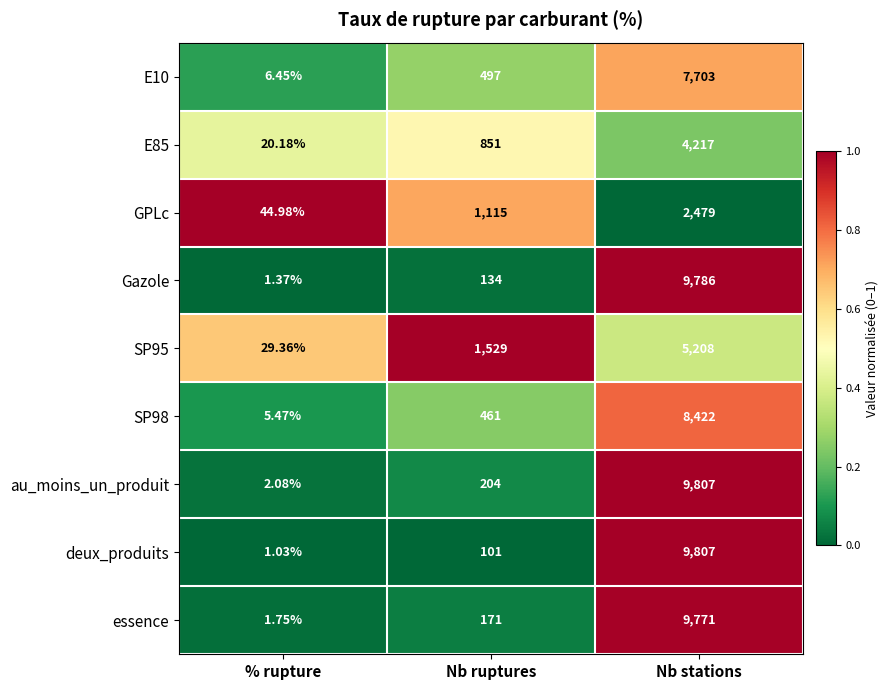

At which category is the sum across all series the highest?

Nb stations